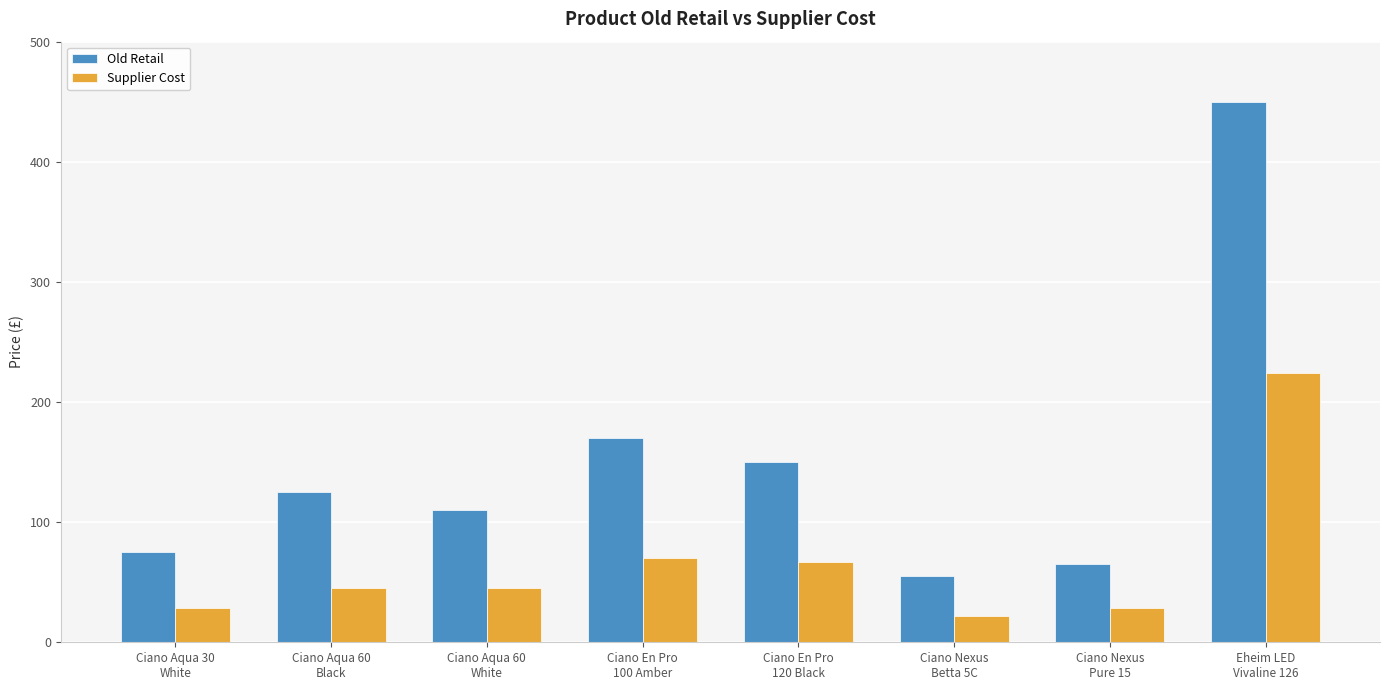

What is the difference between the second highest and minimum values in the Old Retail series?

115.0